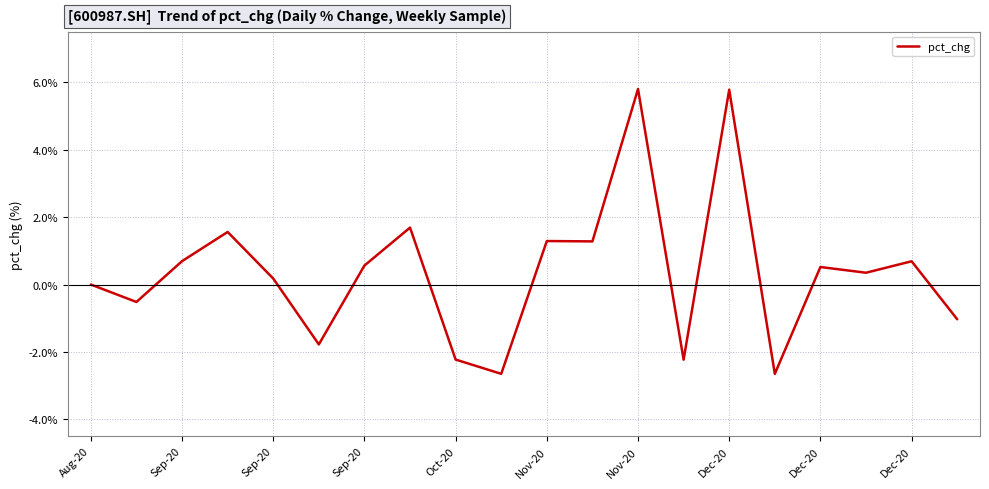

What is the greatest value displayed?

5.8